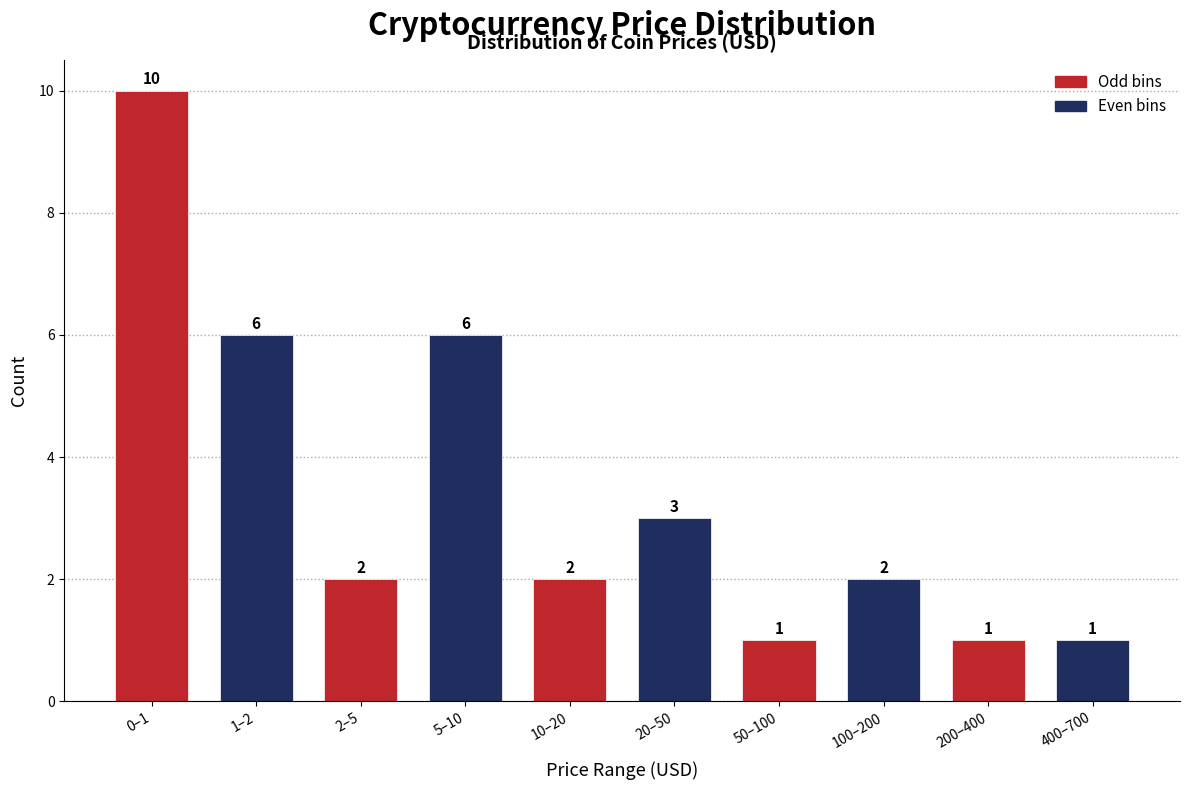

Reading left to right, transcribe all the data shown in this chart.

10	6	2	6	2	3	1	2	1	1